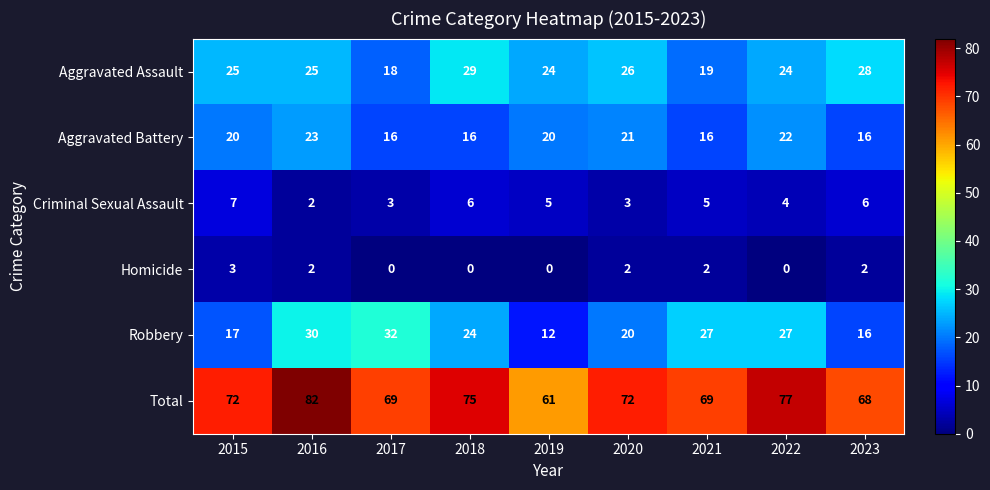

Is it true that Aggravated Assault equals 30 at 2021?

False